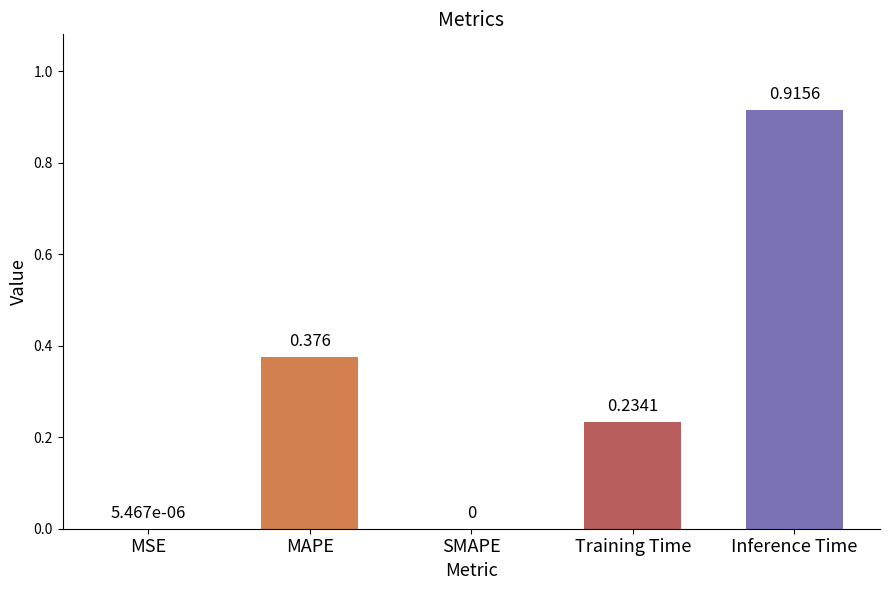

Which has a higher value, SMAPE or MAPE?

MAPE